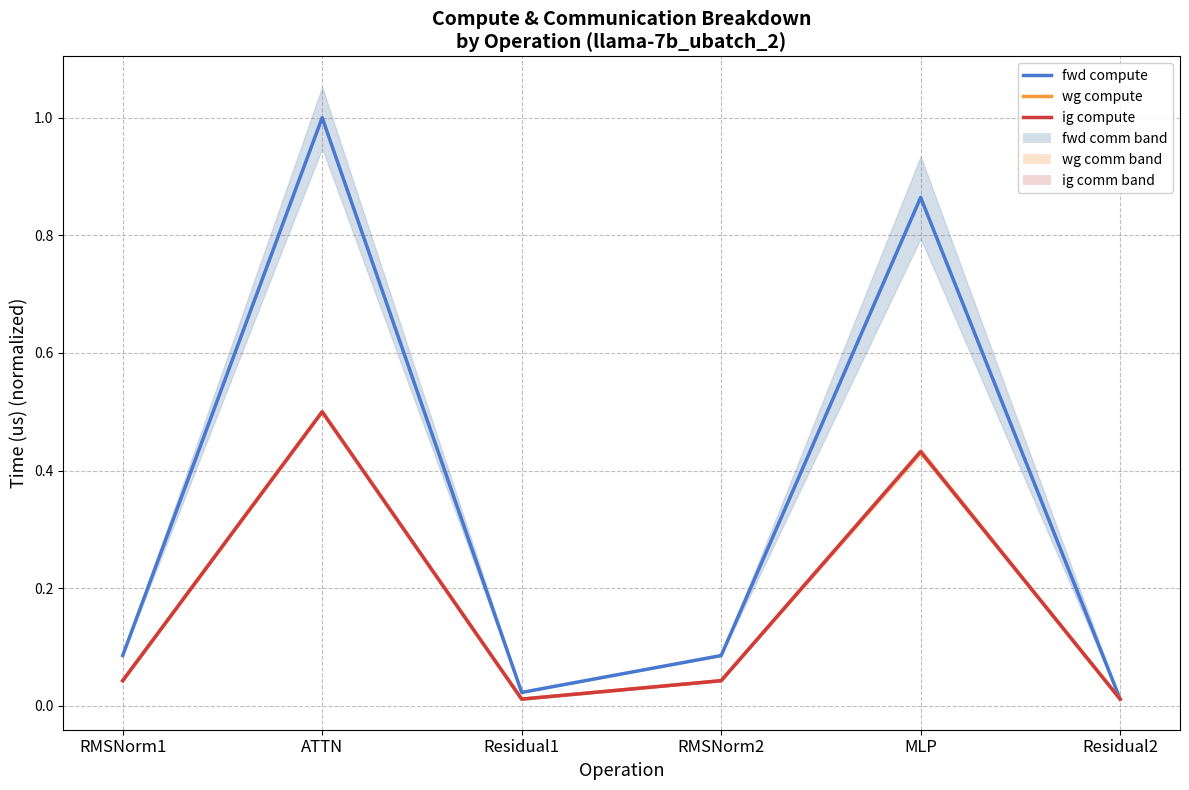

What is the total value across all series at MLP?

1.7